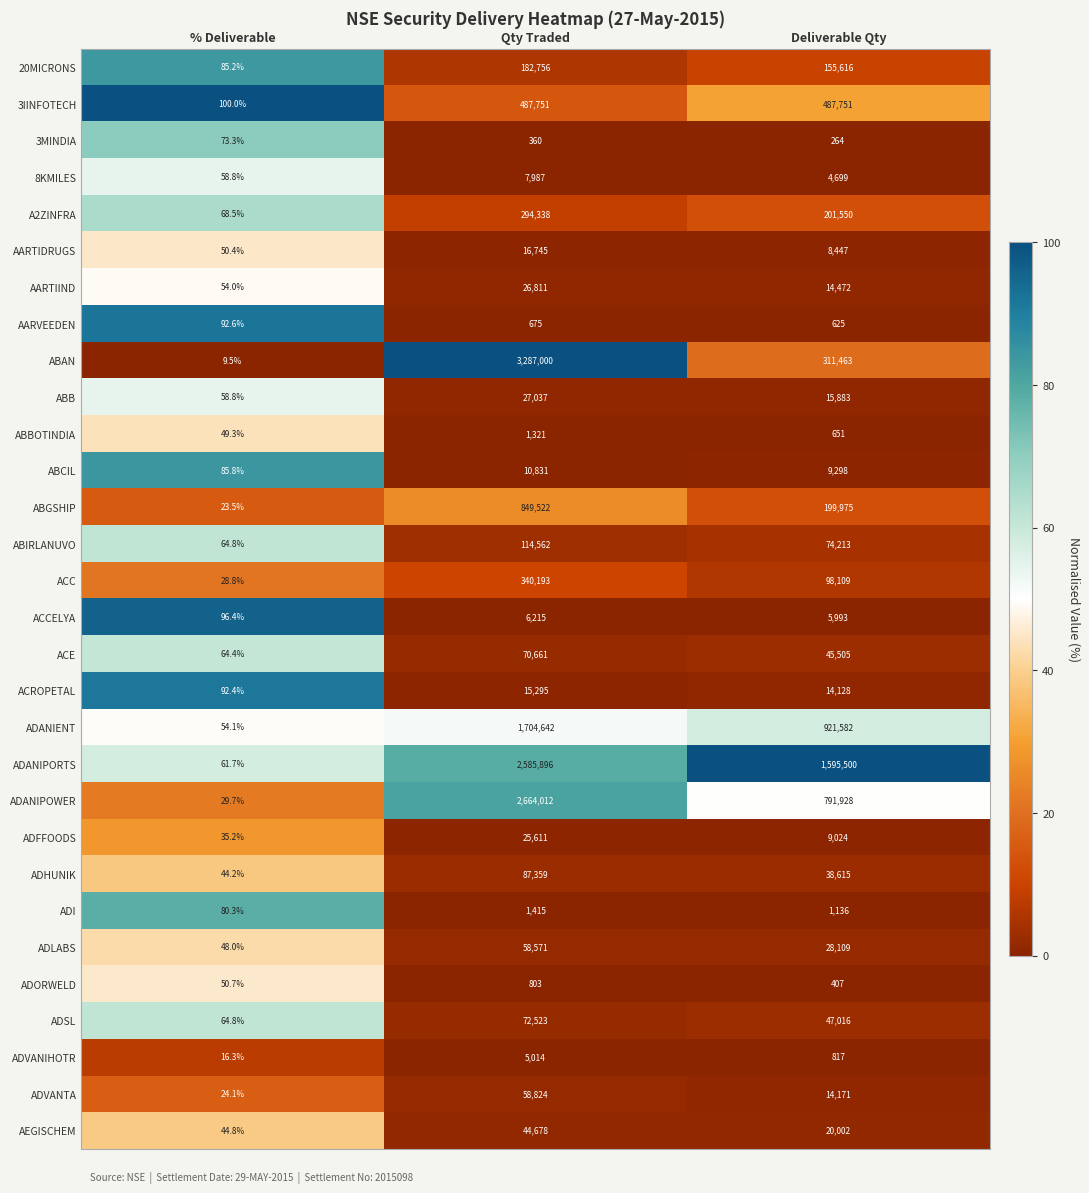

What value does the ADHUNIK series have at % Deliverable?

44.2